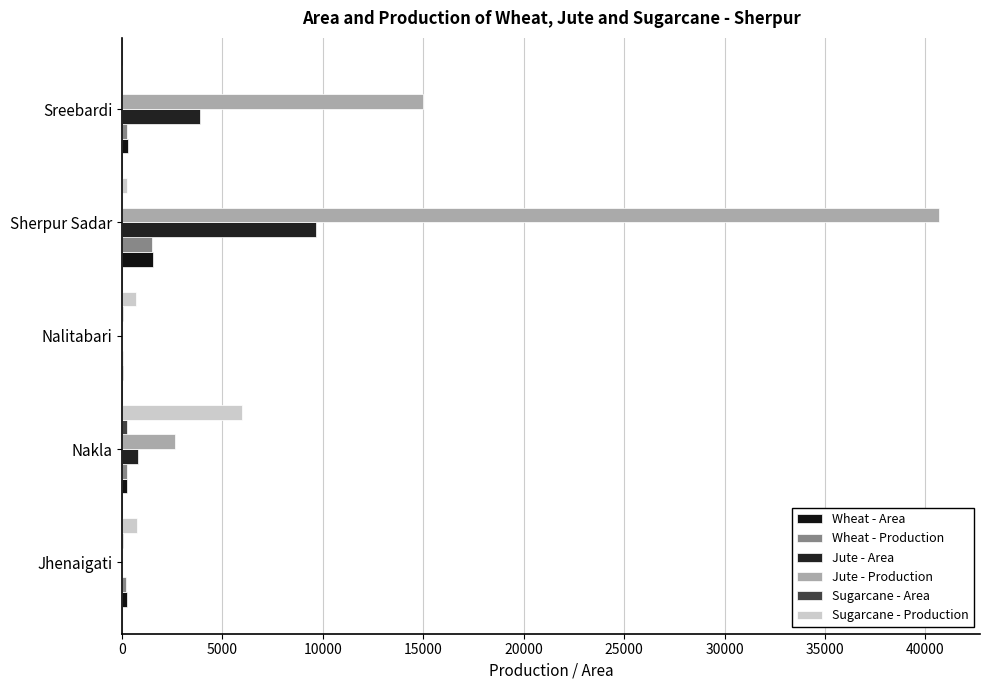

How many series are shown in this chart?

6